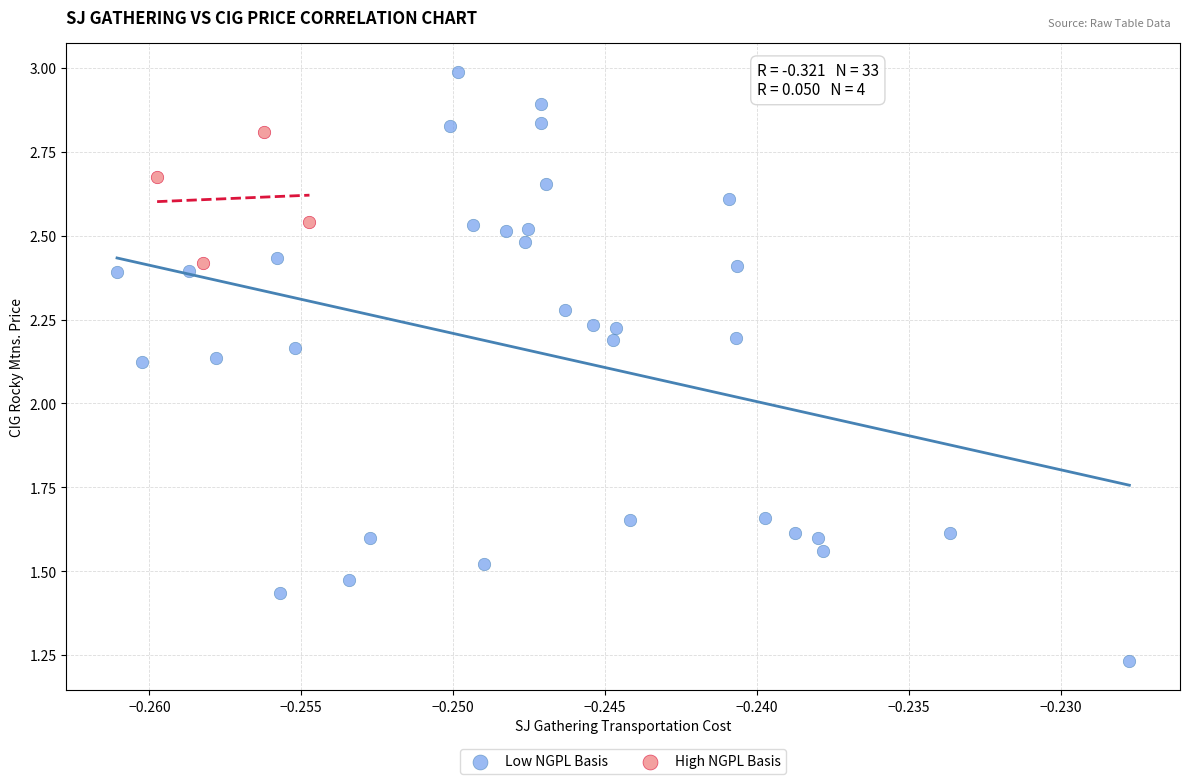

Which series reaches the maximum Y coordinate?

Low NGPL Basis